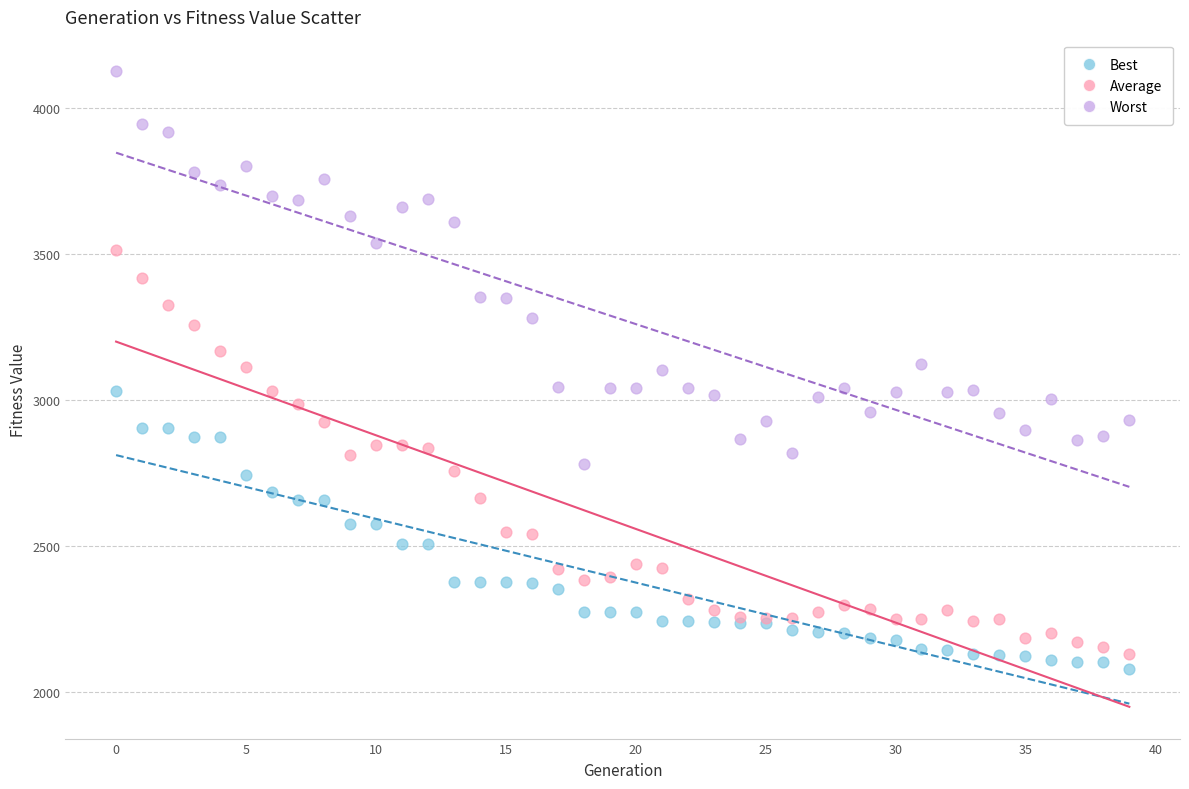

Which series contains the highest Y value?

Worst